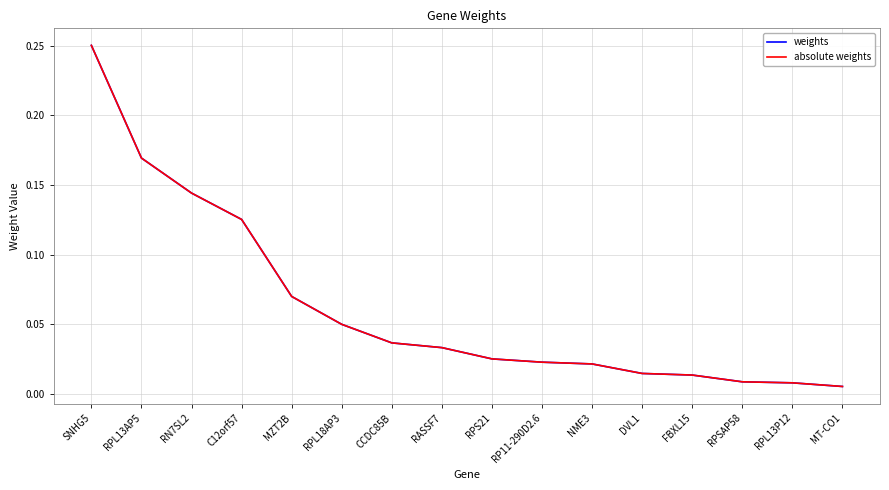

The weights series shows 0.3 at SNHG5. True or false?

True